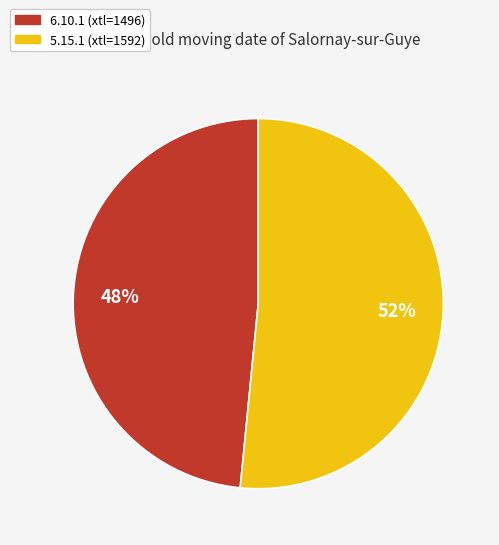

Do 5.15.1 and 6.10.1 together represent more than half of the pie?

Yes